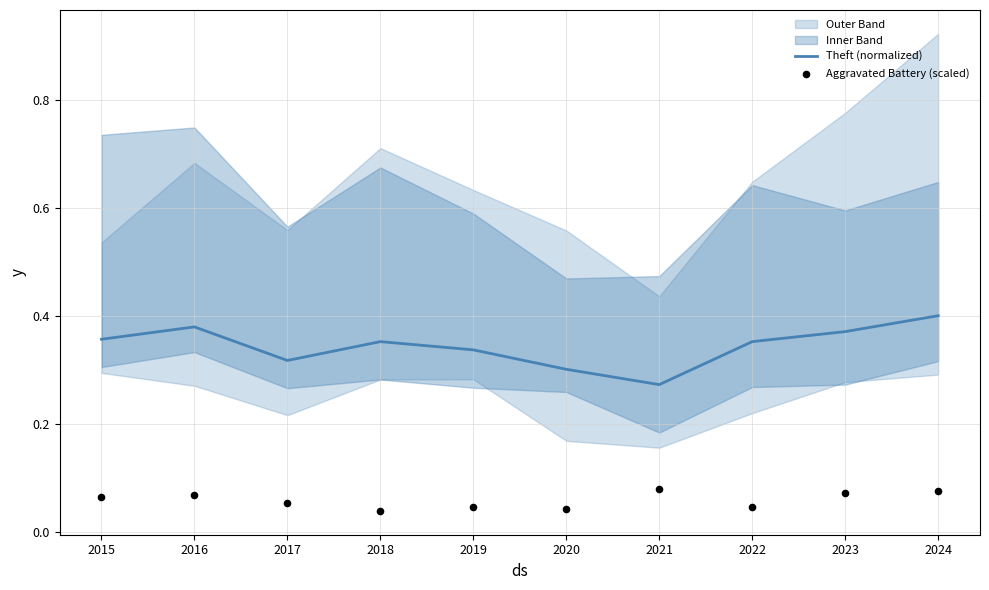

What are all the series names shown in the legend?

Theft (normalized), Aggravated Battery (scaled)